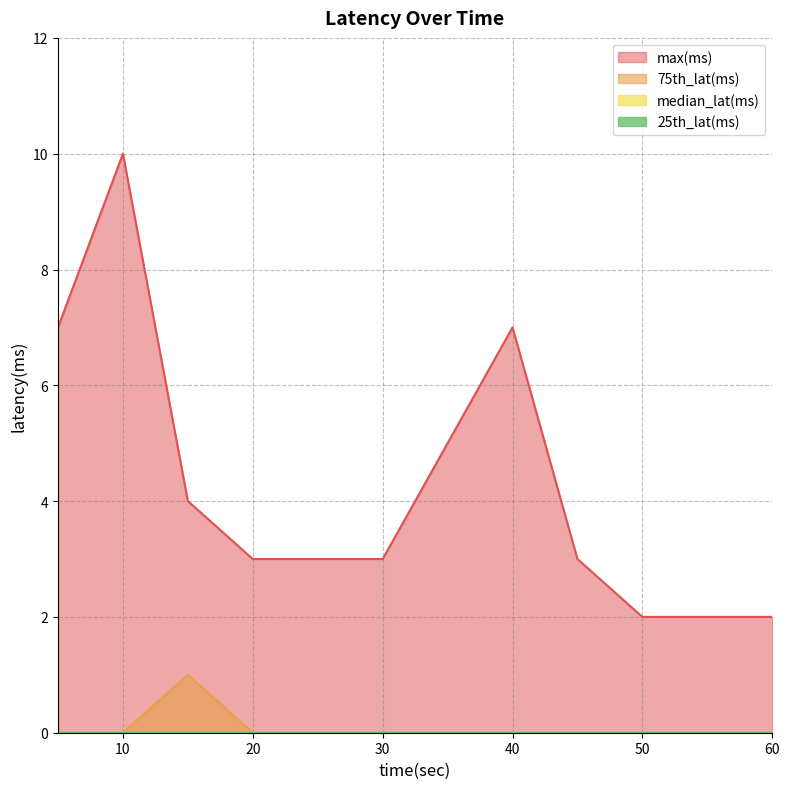

Where is max(ms) nearest to the value 6?

5